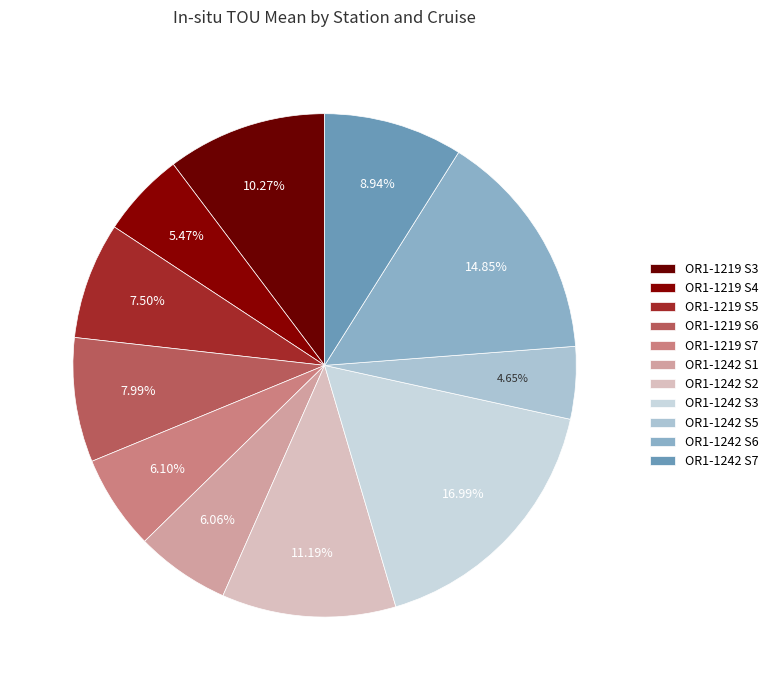

Does any single category account for the majority?

No